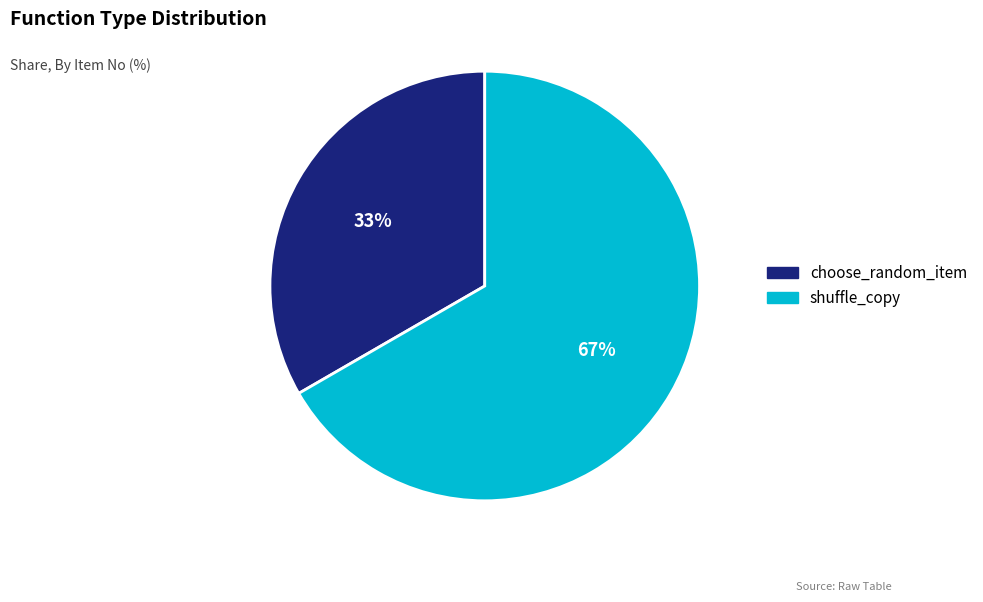

Which category has the smallest portion of the pie?

choose_random_item